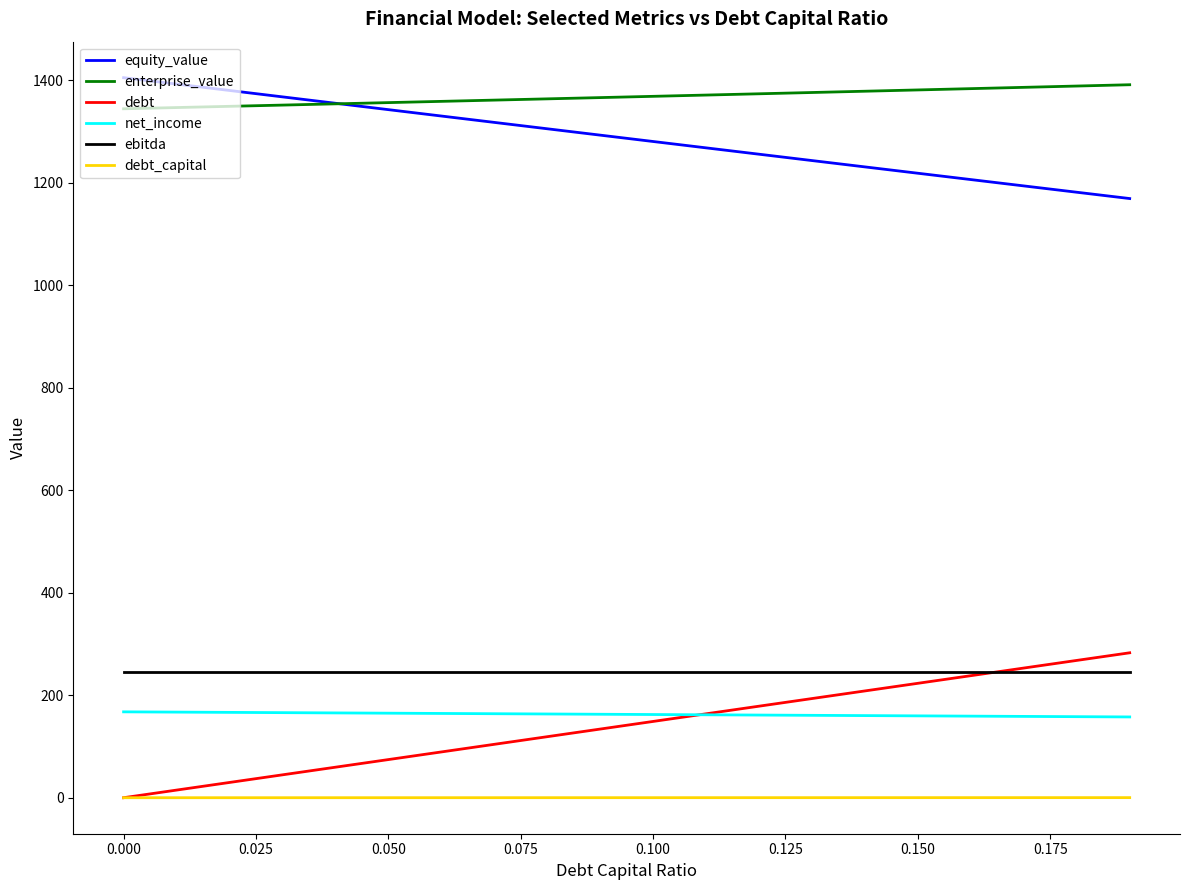

What is the maximum value for ebitda?

245.7